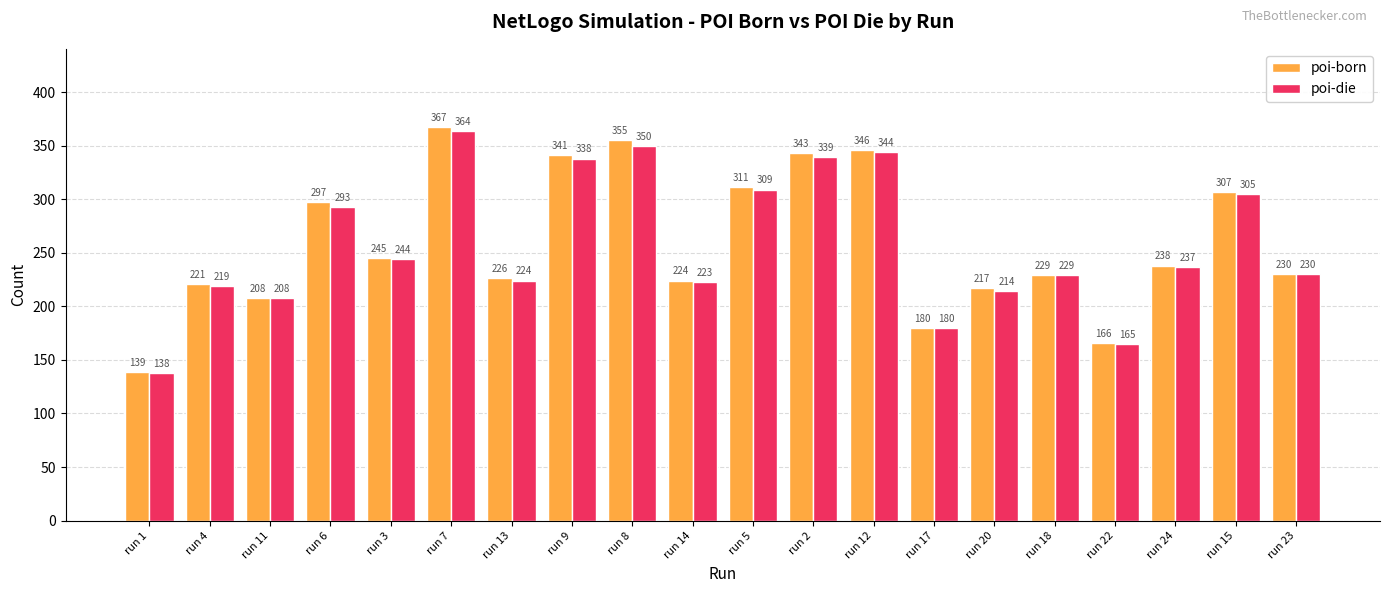

Count the number of categories in the chart.

20